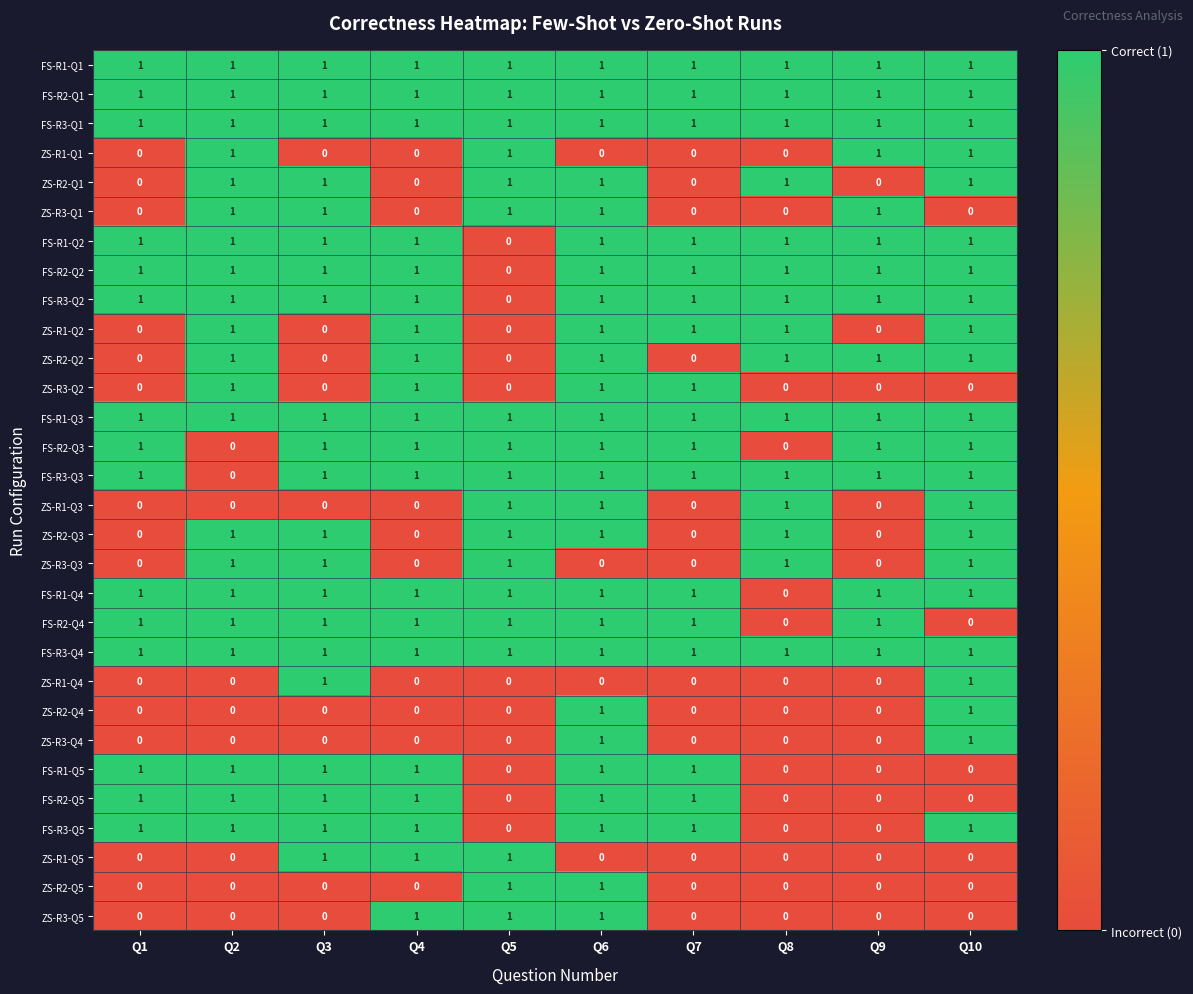

What is the total value across all series at Q8?

15